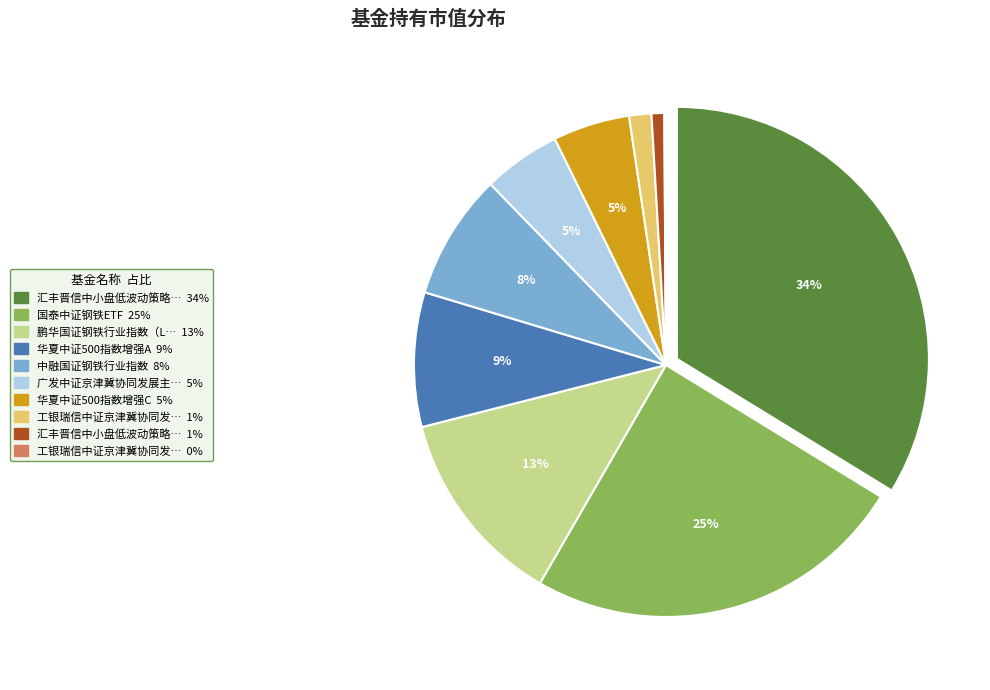

Is there any slice that represents more than half of the pie?

No